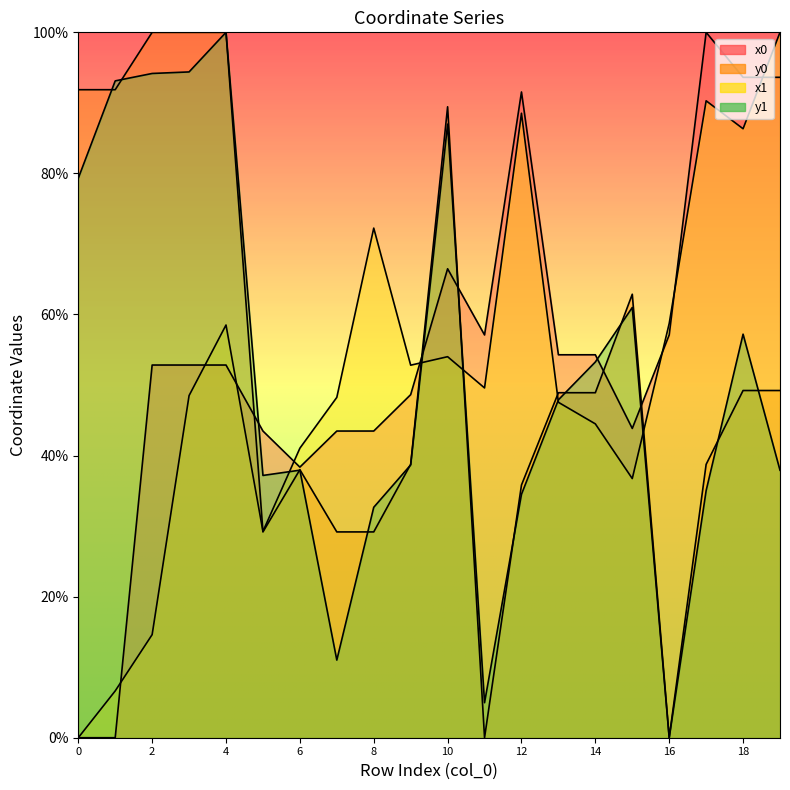

Is it true that x0 equals 59.4 at 12?

False